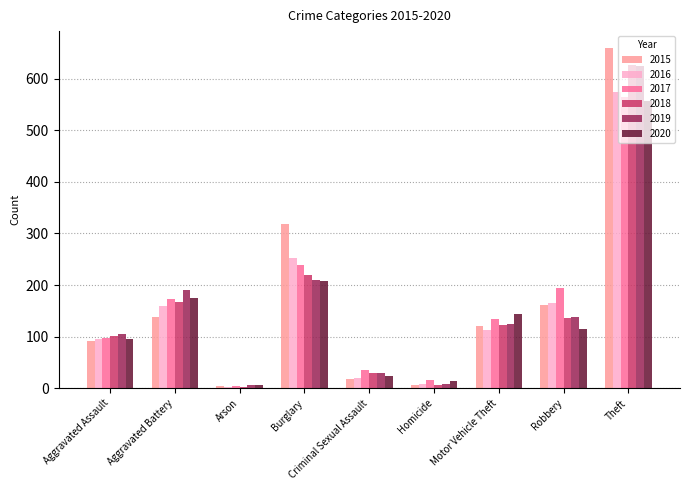

Reading right to left, what are all the values shown in this chart?

2015: Theft=659	Robbery=161	Motor Vehicle Theft=121	Homicide=7	Criminal Sexual Assault=17	Burglary=318	Arson=4	Aggravated Battery=139	Aggravated Assault=91
2016: Theft=574	Robbery=166	Motor Vehicle Theft=112	Homicide=9	Criminal Sexual Assault=19	Burglary=253	Arson=2	Aggravated Battery=159	Aggravated Assault=96
2017: Theft=565	Robbery=194	Motor Vehicle Theft=135	Homicide=16	Criminal Sexual Assault=35	Burglary=238	Arson=4	Aggravated Battery=173	Aggravated Assault=98
2018: Theft=626	Robbery=136	Motor Vehicle Theft=123	Homicide=7	Criminal Sexual Assault=30	Burglary=219	Arson=3	Aggravated Battery=168	Aggravated Assault=101
2019: Theft=624	Robbery=138	Motor Vehicle Theft=125	Homicide=9	Criminal Sexual Assault=29	Burglary=210	Arson=6	Aggravated Battery=191	Aggravated Assault=105
2020: Theft=556	Robbery=115	Motor Vehicle Theft=144	Homicide=14	Criminal Sexual Assault=23	Burglary=208	Arson=6	Aggravated Battery=174	Aggravated Assault=96